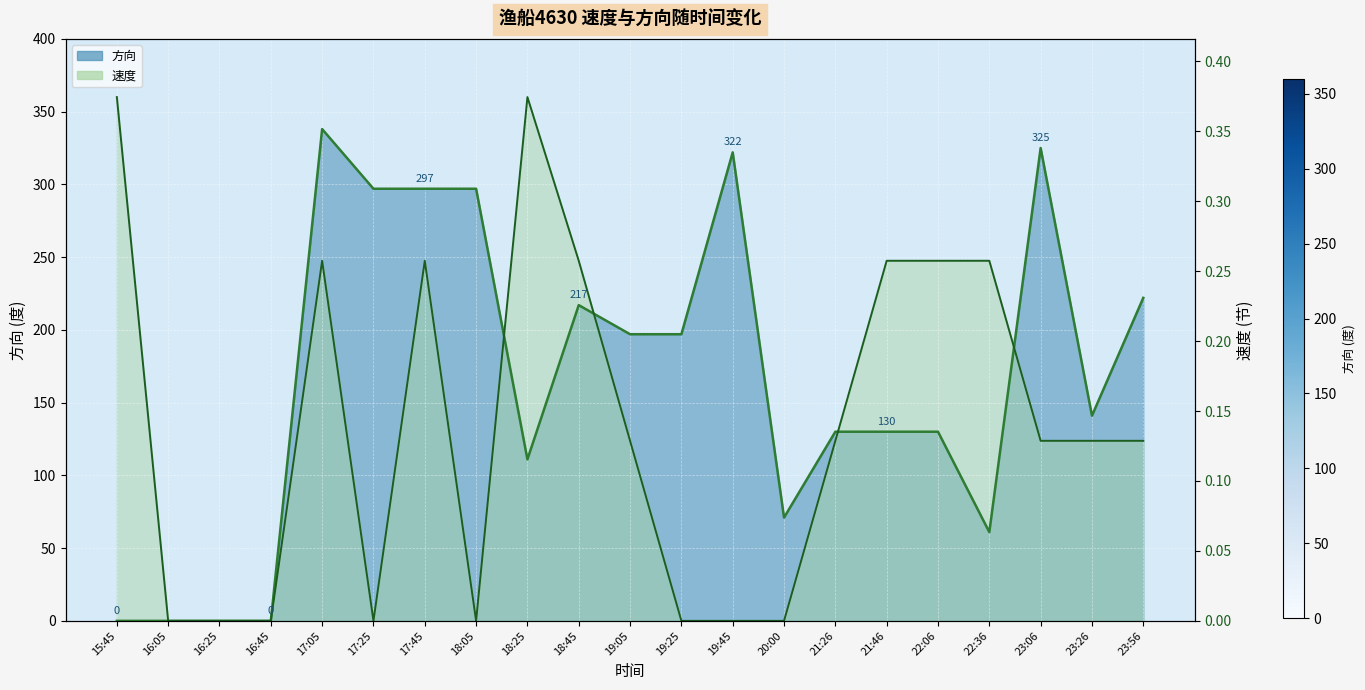

Is it true that 方向 equals 297.0 at 18:05?

True